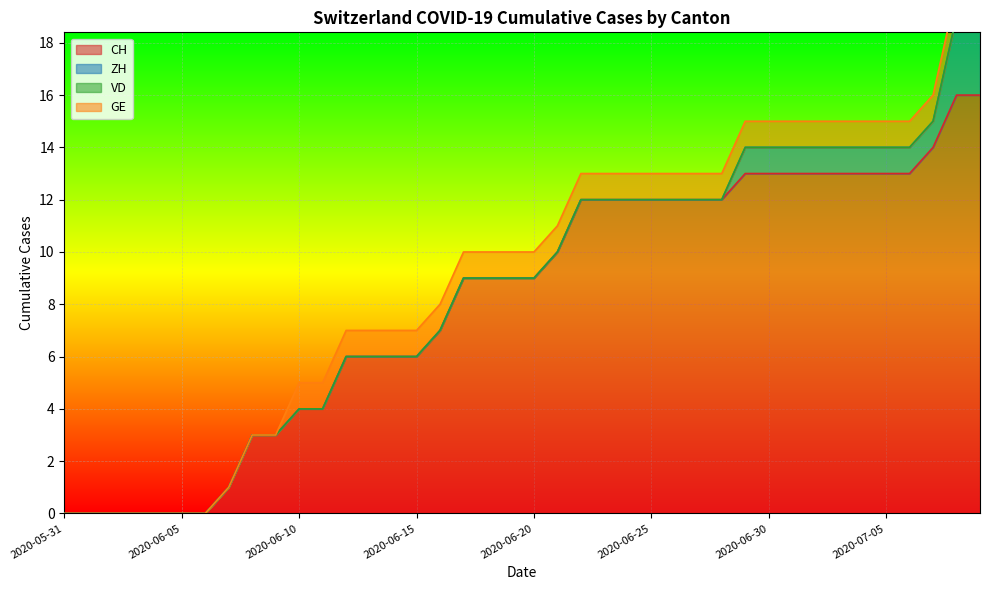

True or false: ZH has more than 0 points higher than both neighbors.

False